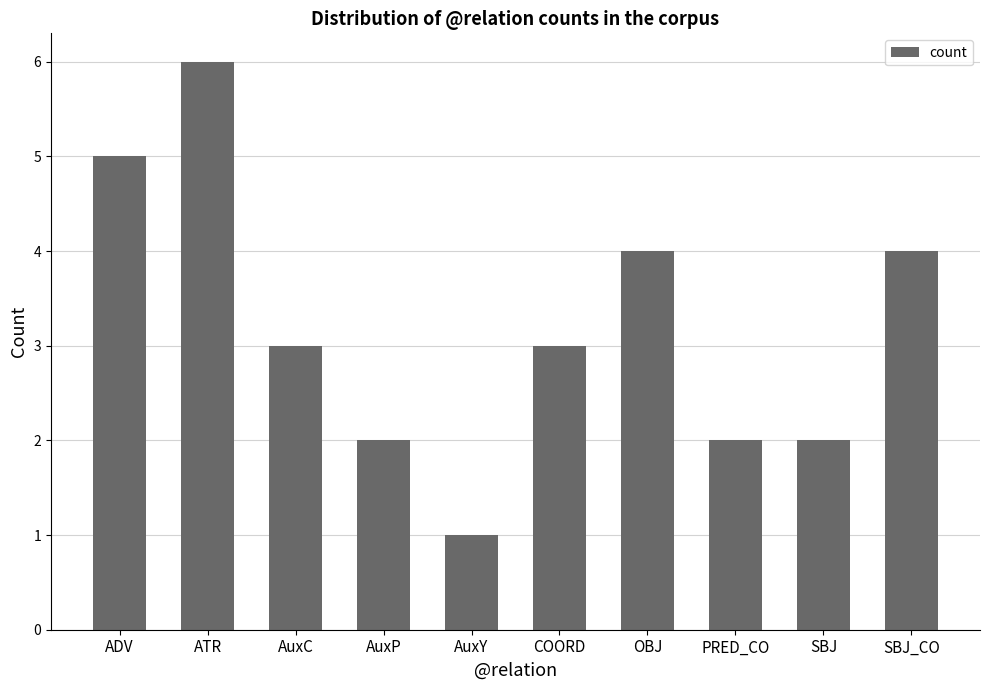

What is the difference between the maximum and minimum values?

5